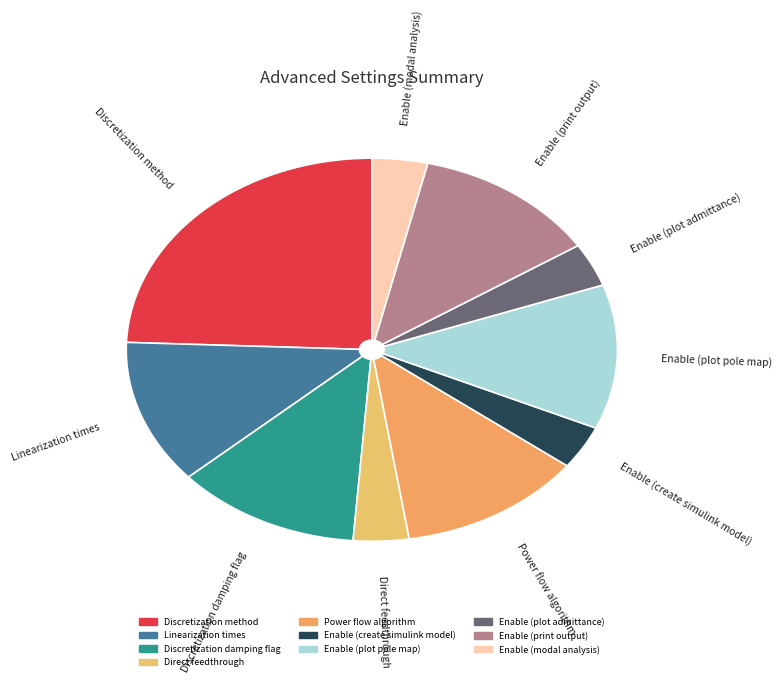

Does Enable (plot pole map) represent more than half of the total?

No